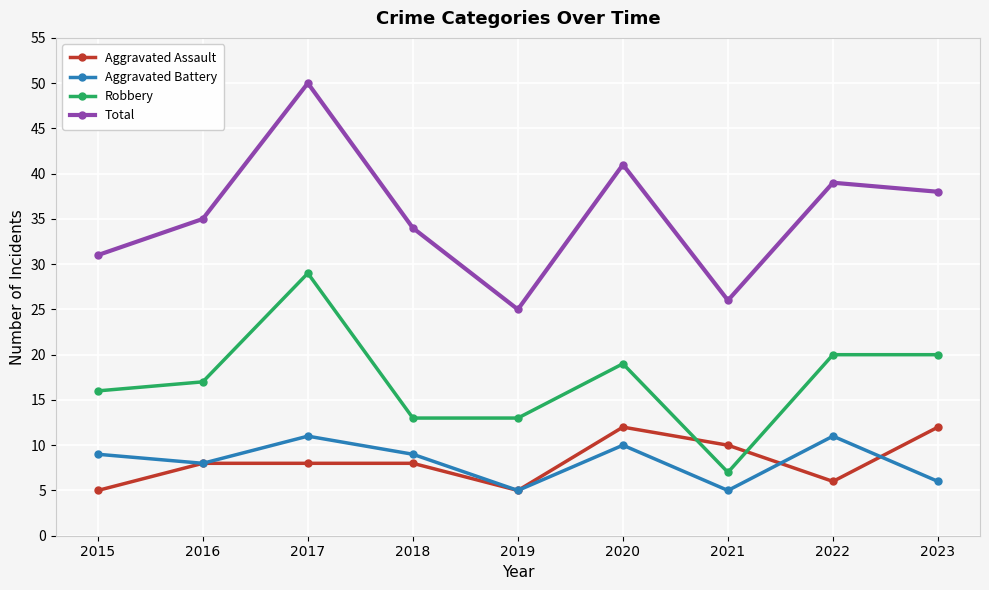

What is the highest value of the Aggravated Assault series?

12